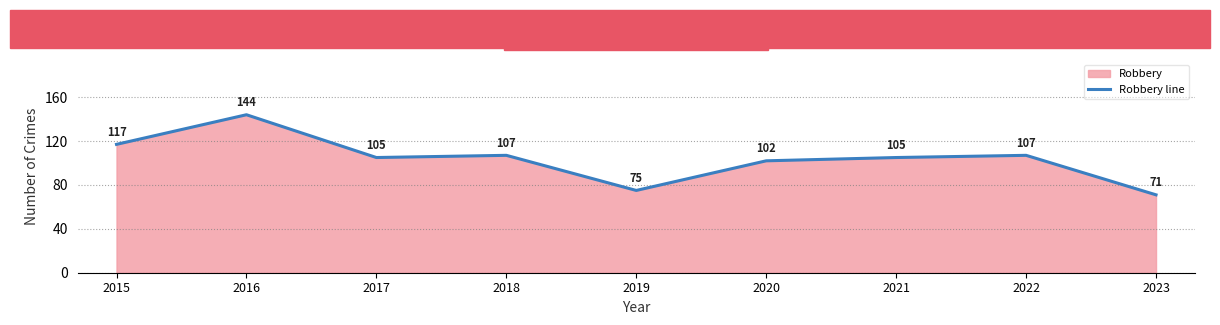

What is the maximum value shown in the chart?

144